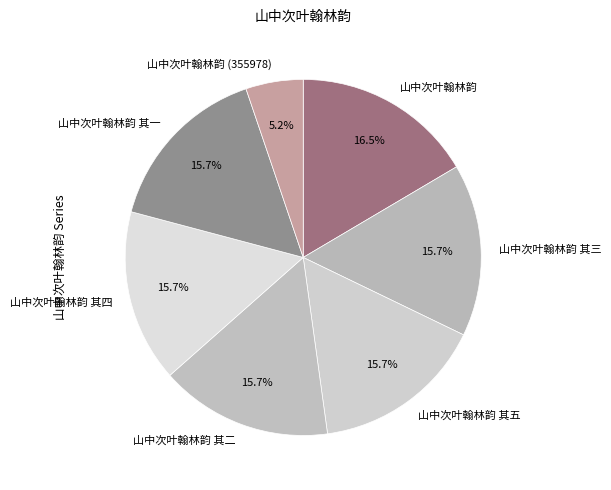

Is it true that 山中次叶翰林韵 其四 is 16% of the pie?

True